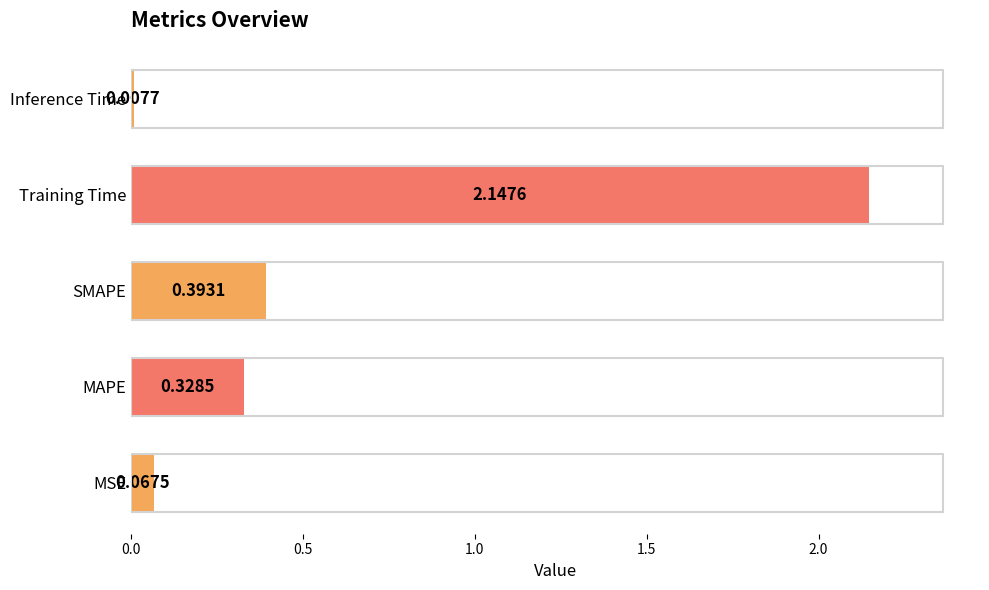

Which label corresponds to the smallest value in the chart?

Inference Time